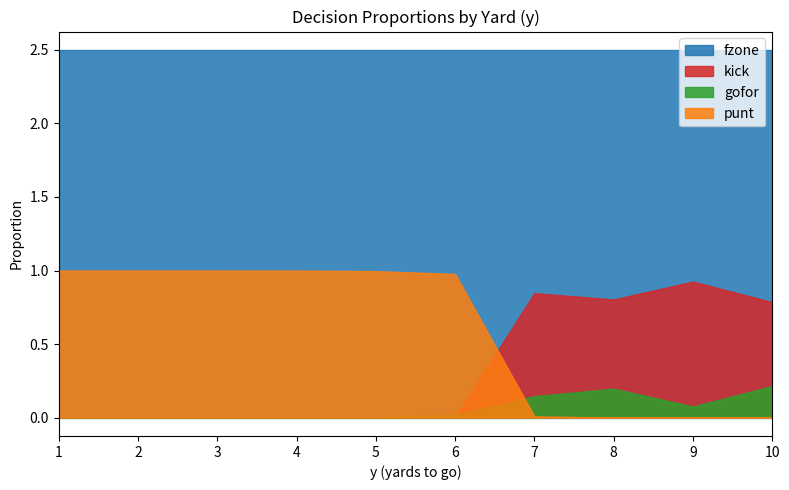

What is the greatest value displayed?

2.5